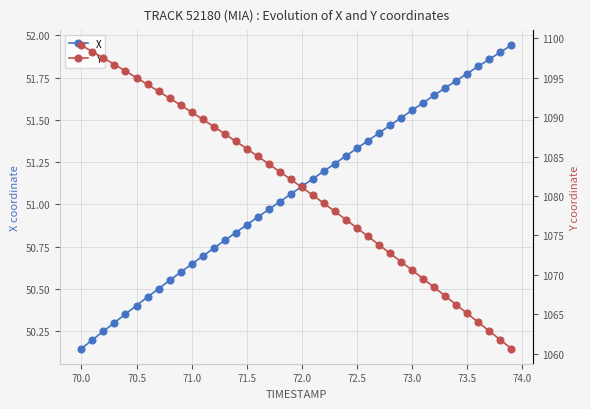

True or false: X has more than 0 interior local peaks.

False